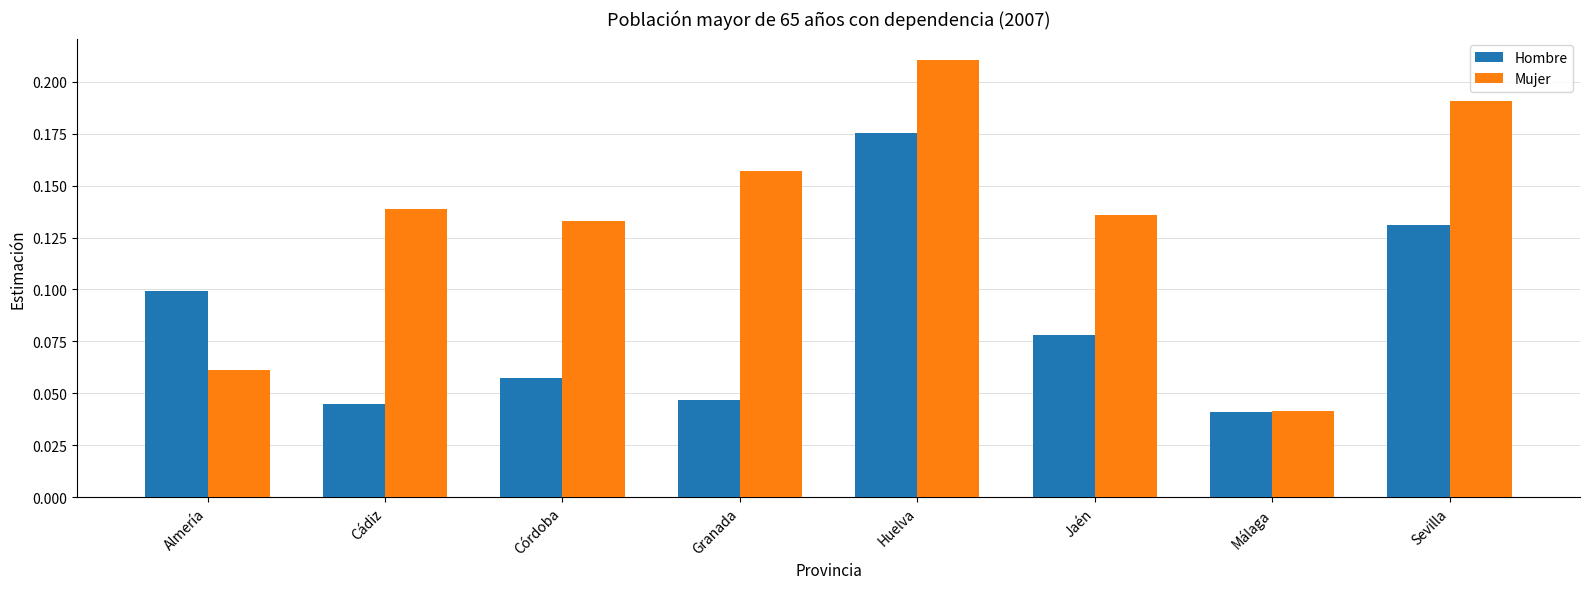

What is the label of the 7th bar from the right?

Cádiz